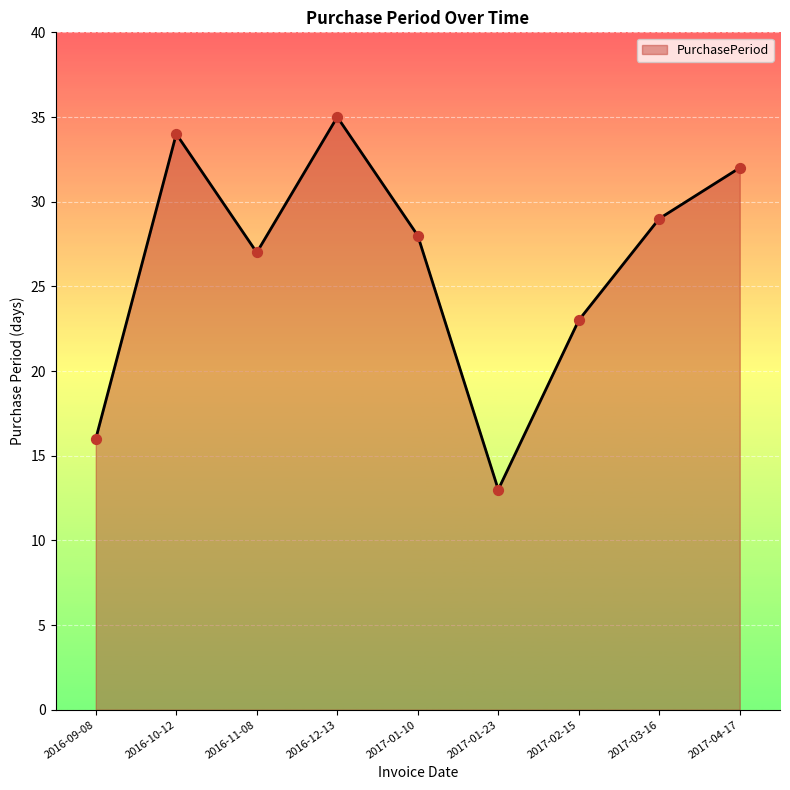

What is the change in value from 2016-11-08 to 2017-01-10?

+1